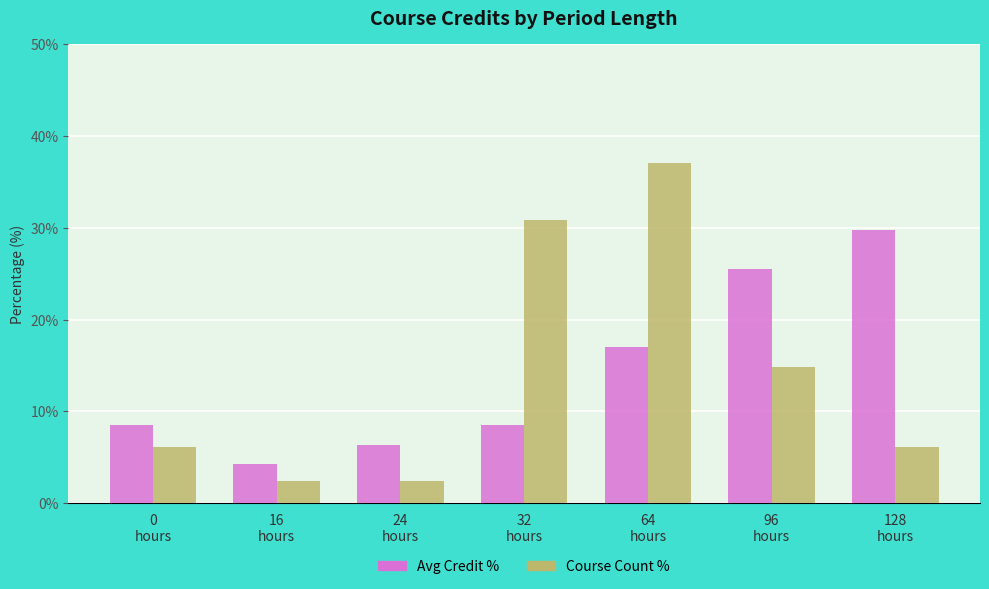

What position from the right is 16
hours?

6